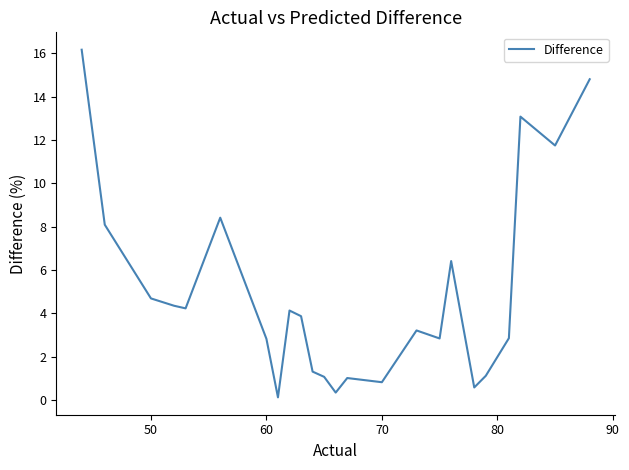

What is the difference between the maximum and minimum values?

16.0